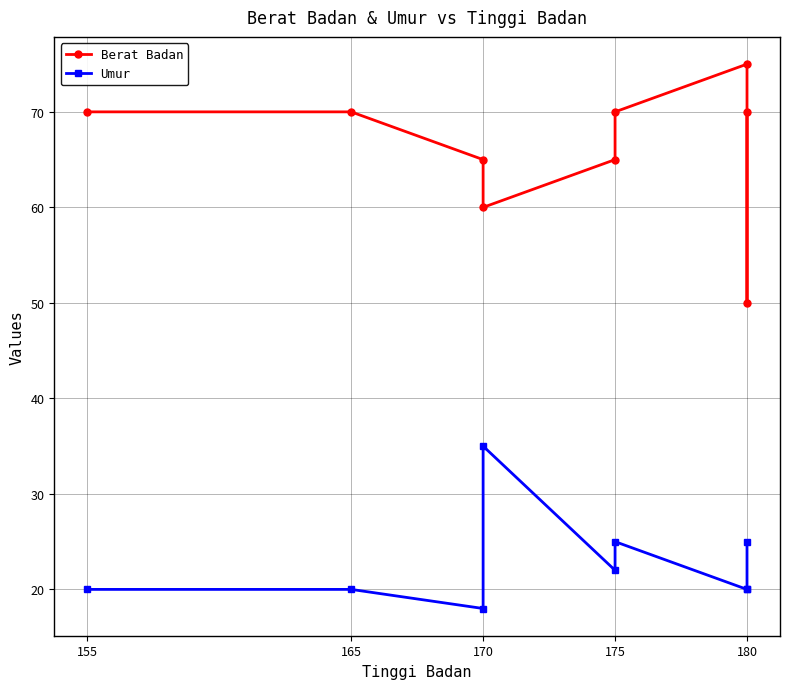

At which category does the chart reach its minimum across all series?

170